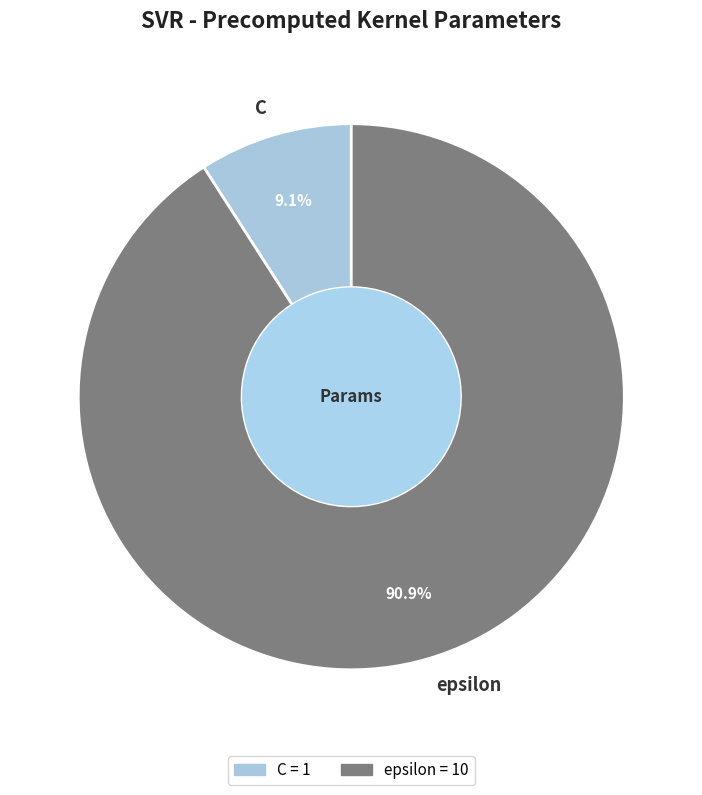

True or false: epsilon accounts for 99% of the total.

False